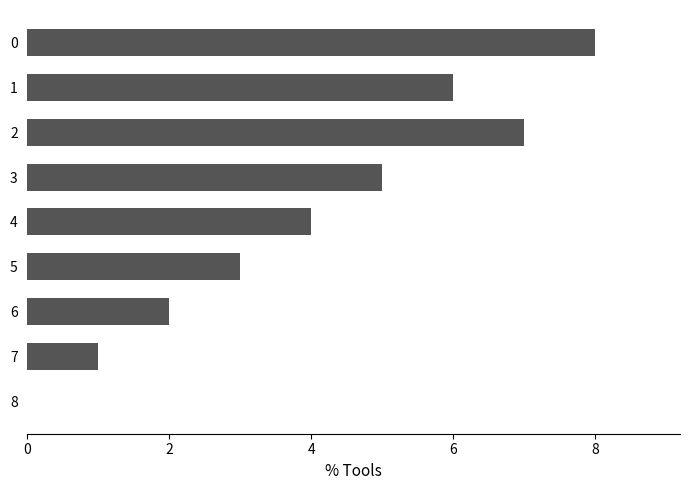

What is the sum of all values?

36